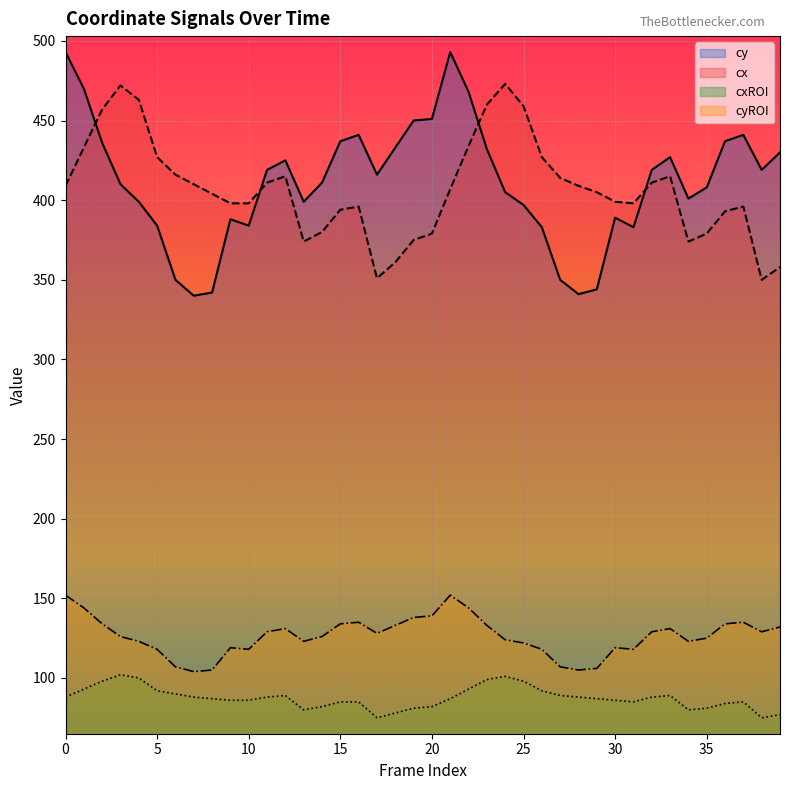

What is the average value of the cxROI series?

87